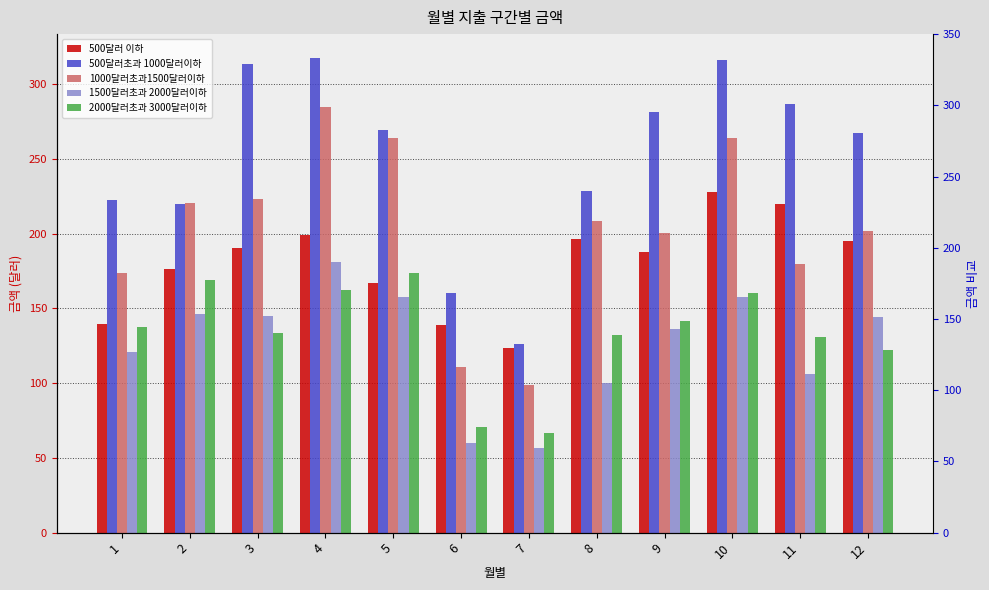

At which label is 1500달러초과 2000달러이하 closest to 118?

1